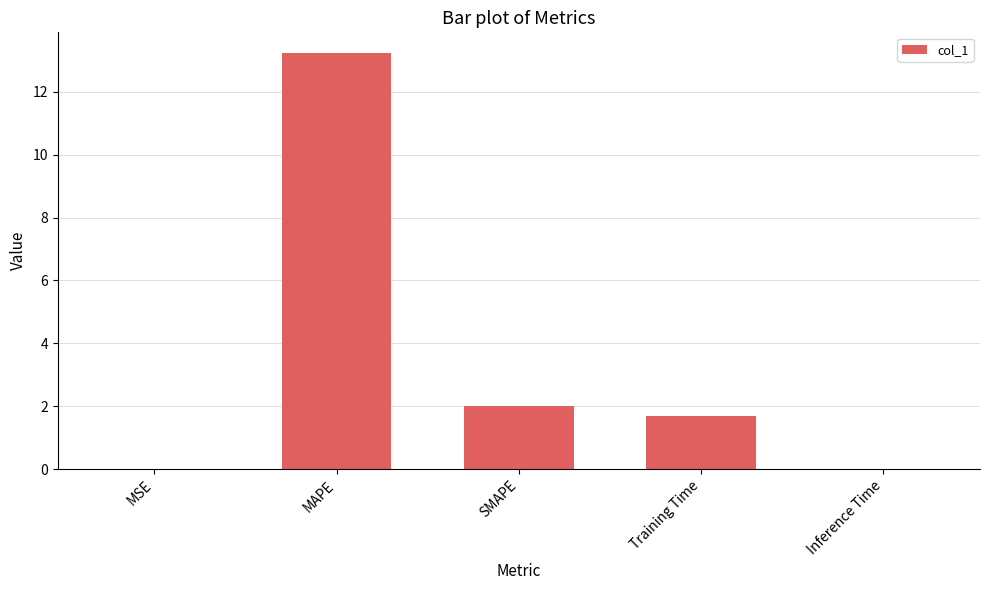

Which has a higher value, MAPE or Inference Time?

MAPE